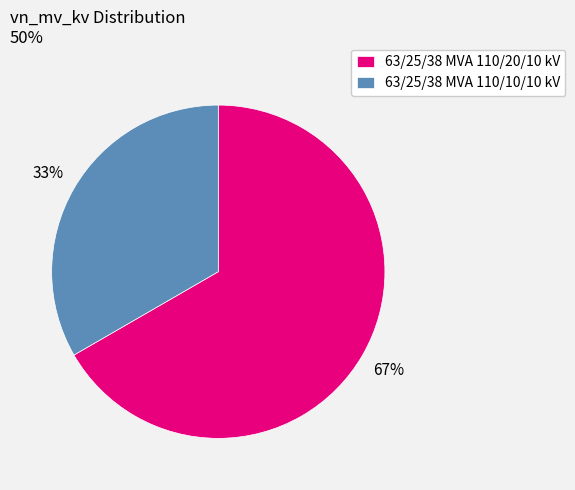

What percentage is the 63/25/38 MVA 110/10/10 kV slice, to the nearest percent?

33%